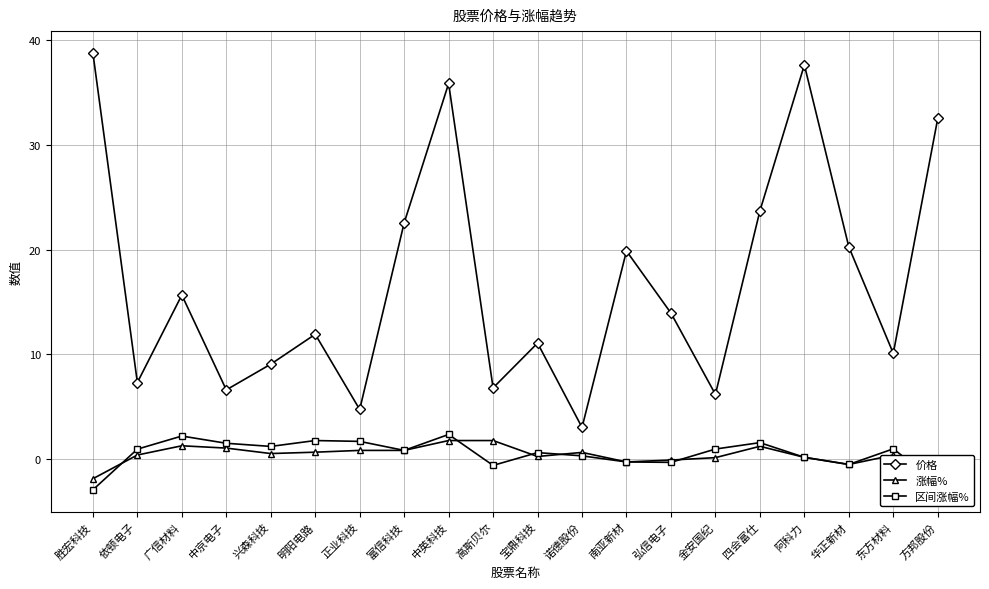

List the labels in order of 区间涨幅% value, largest first.

中英科技, 广信材料, 明阳电路, 正业科技, 四会富仕, 中京电子, 兴森科技, 东方材料, 金安国纪, 依顿电子, 富信科技, 宝鼎科技, 诺德股份, 阿科力, 南亚新材, 弘信电子, 华正新材, 高斯贝尔, 方邦股份, 胜宏科技